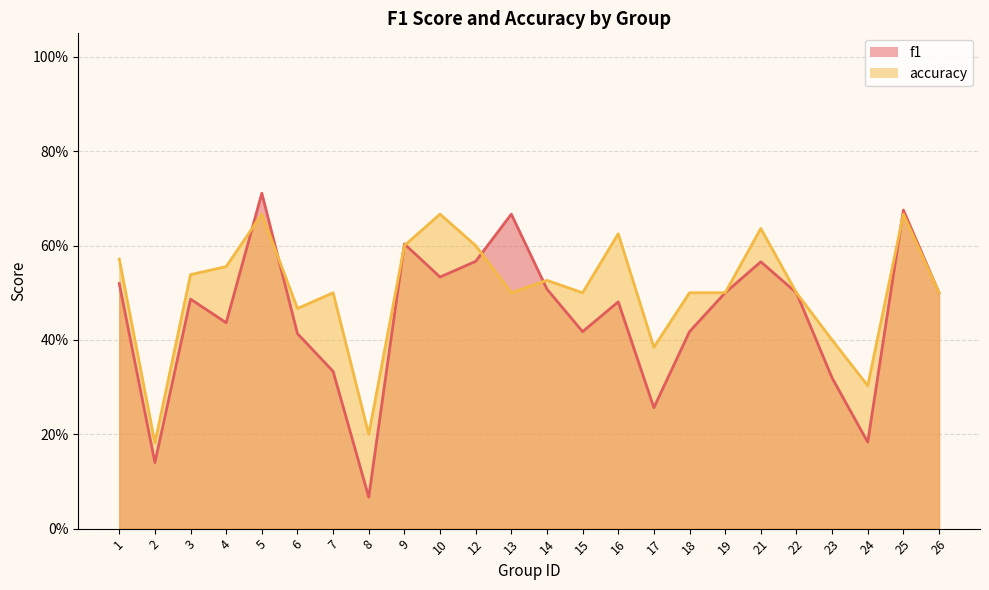

At which label does accuracy reach its minimum?

2